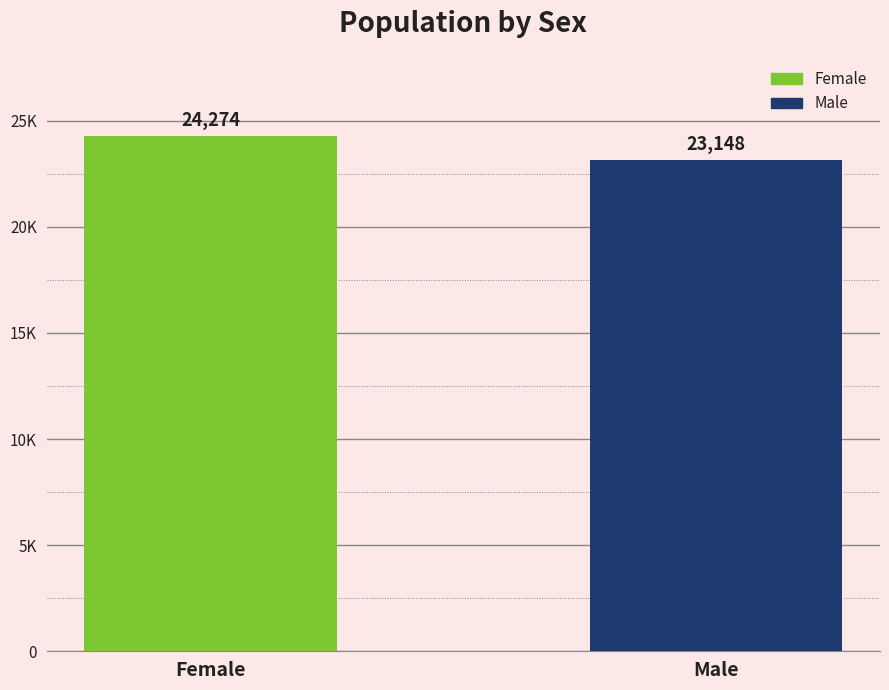

Reading left to right, extract all data points from this chart.

Female=24274	Male=23148